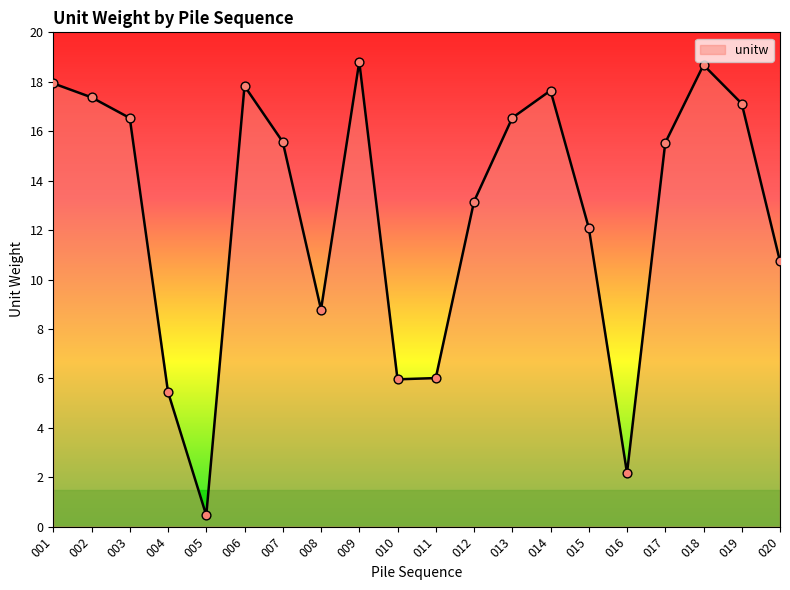

Which has a higher value, 008 or 014?

014